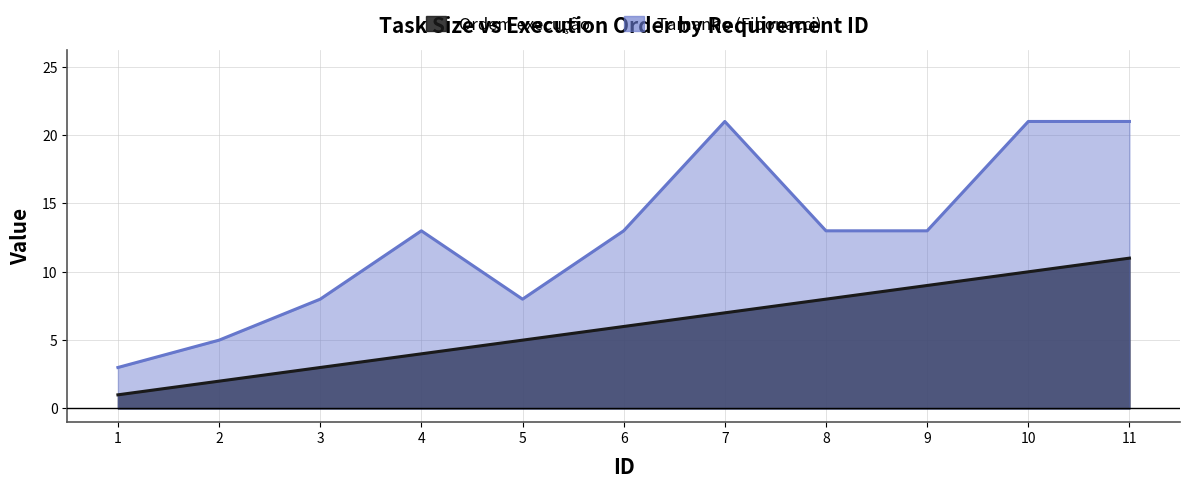

Reading left to right, list all the values displayed in this chart.

Ordem execução: 1	2	3	4	5	6	7	8	9	10	11
Tamanho (Fibonacci): 3	5	8	13	8	13	21	13	13	21	21